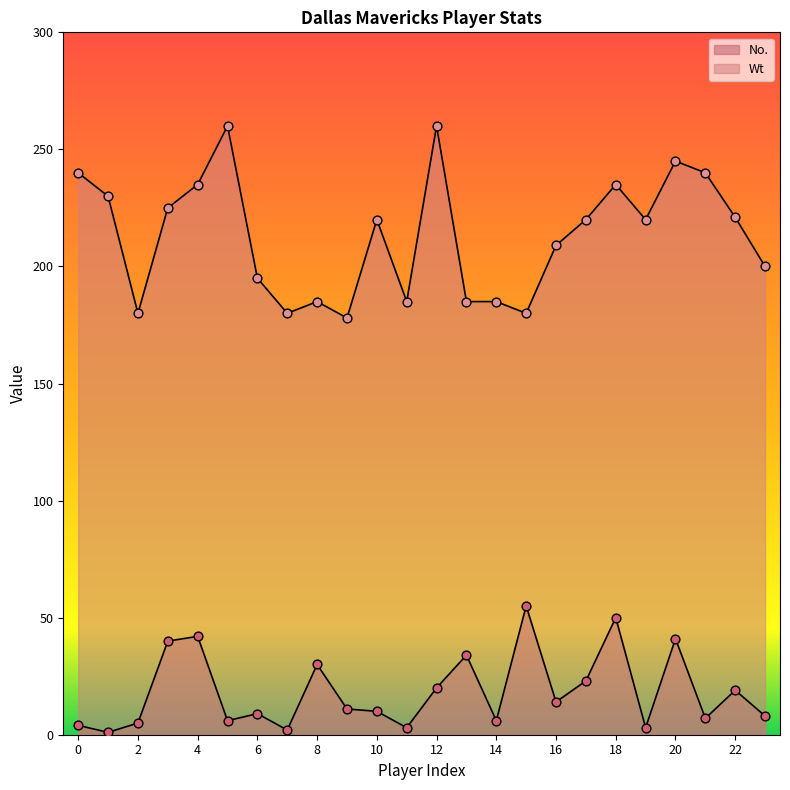

Which series reaches the maximum Y coordinate?

Wt